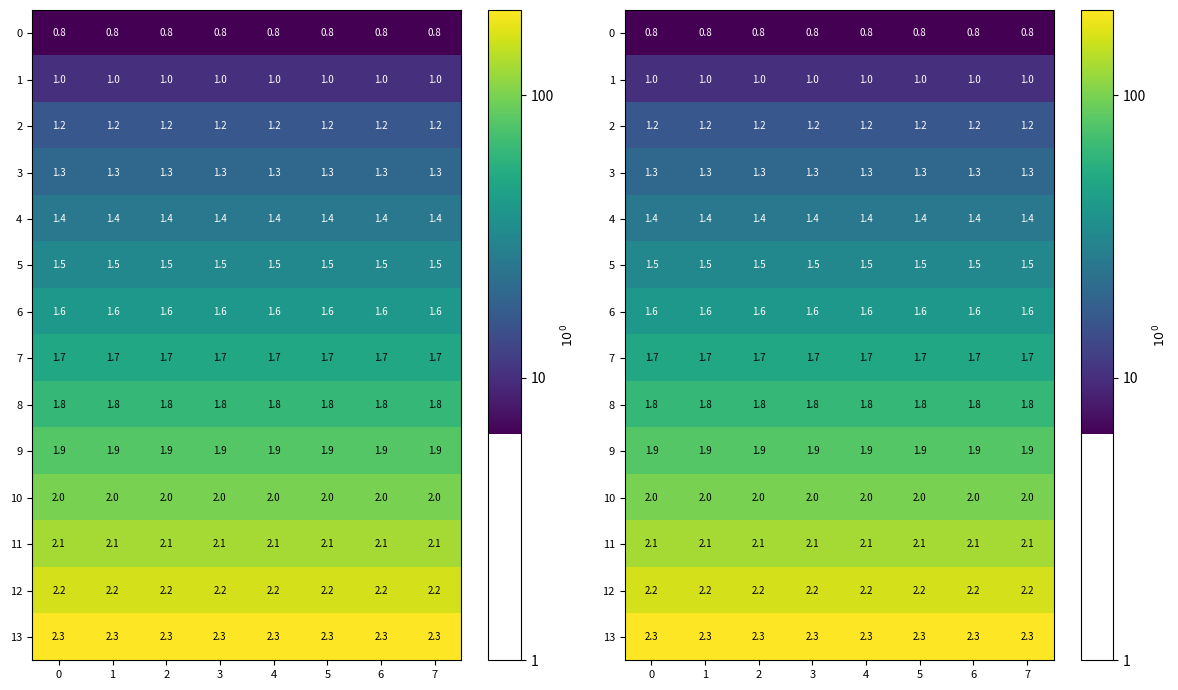

Rank the series by their maximum value, from highest to lowest.

13, 12, 11, 10, 9, 8, 7, 6, 5, 4, 3, 2, 1, 0